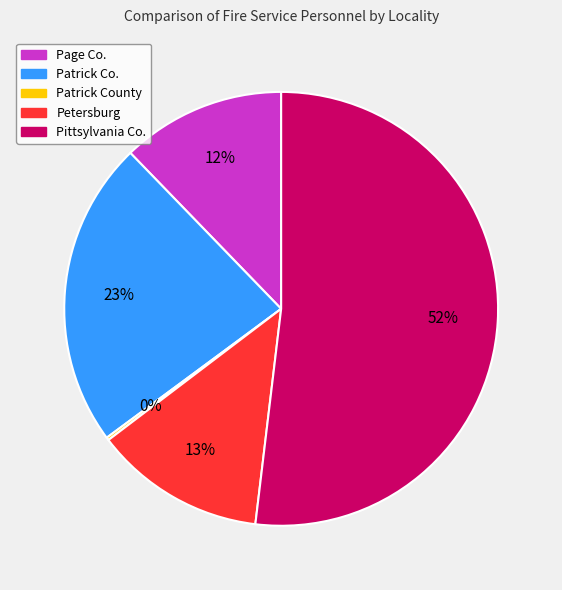

To the nearest percent, what is the average slice percentage?

20%